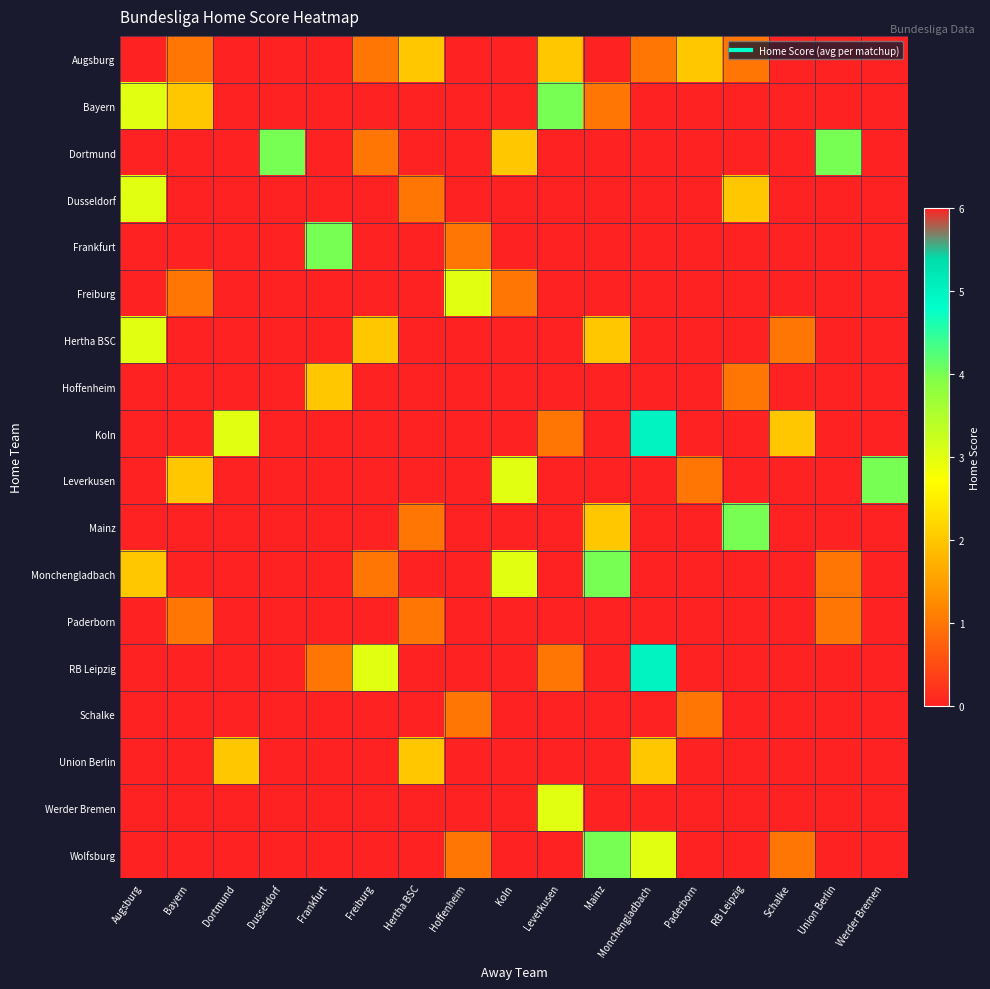

At how many categories does at least one series exceed 3?

8